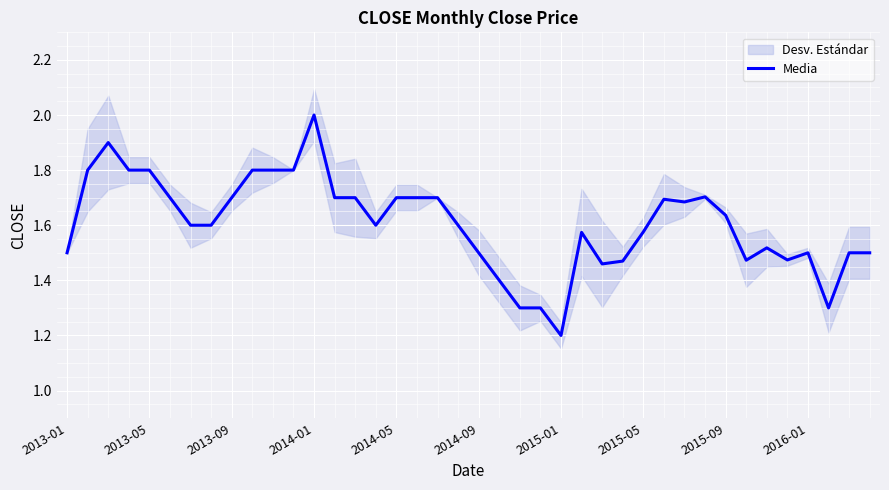

Where is Media nearest to the value 1?

2015-01